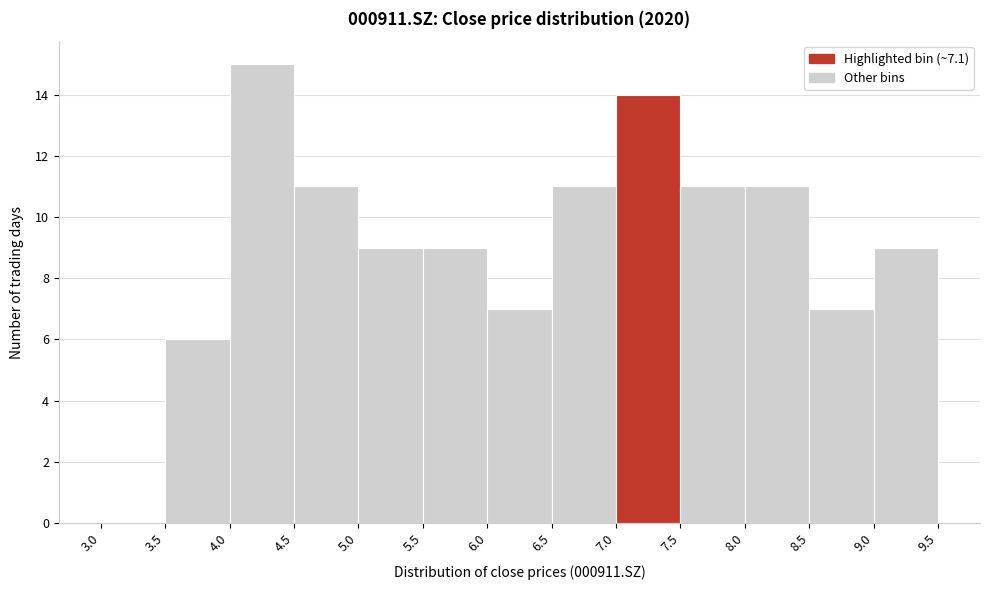

Reading left to right, list every bar in this chart as the range it spans on the x-axis followed by its height. The values are not printed on the chart, so give them approximately, as read against the axis.

3.0 to 3.5: 0
3.5 to 4.0: 6
4.0 to 4.5: 15
4.5 to 5.0: 11
5.0 to 5.5: 9
5.5 to 6.0: 9
6.0 to 6.5: 7
6.5 to 7.0: 11
7.0 to 7.5: 14
7.5 to 8.0: 11
8.0 to 8.5: 11
8.5 to 9.0: 7
9.0 to 9.5: 9